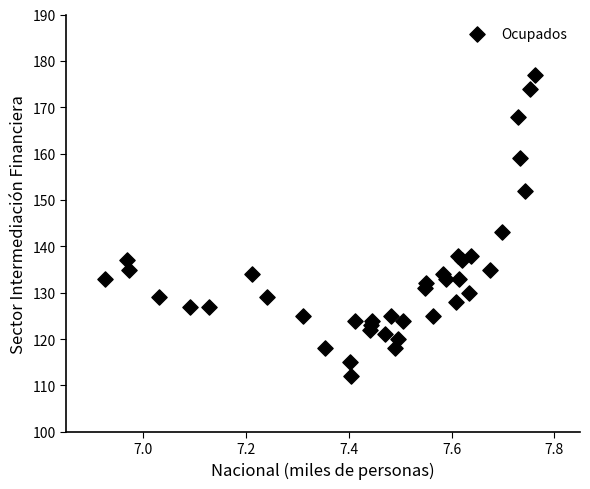

What is the range of Y values (max minus min)?

65